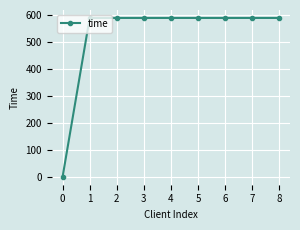

What is the sum of the values at 1 and 4?

1178.5